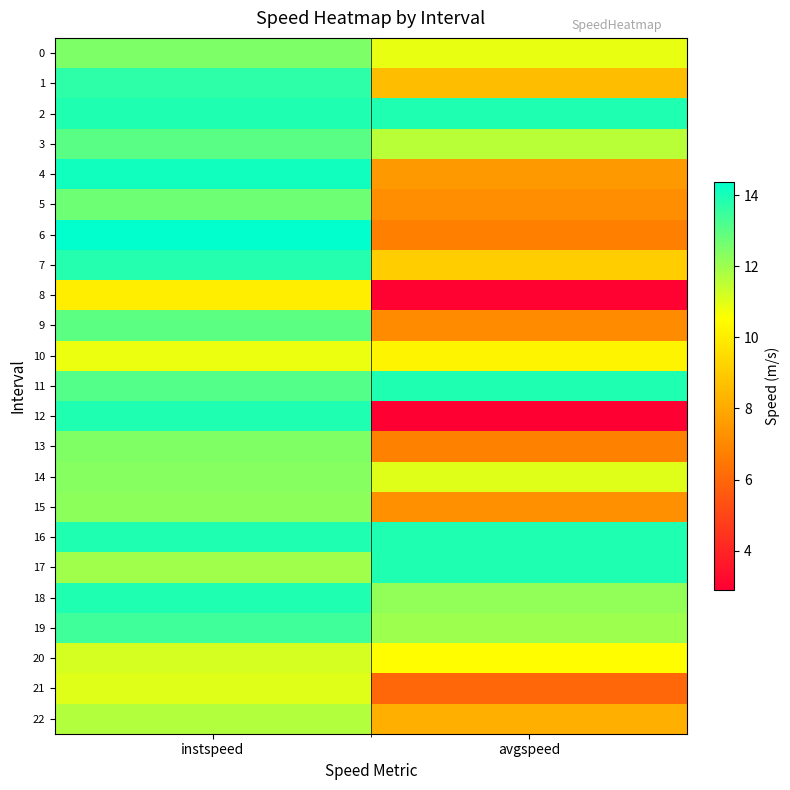

List the series in order of their peak value, highest first.

6, 4, 2, 11, 12, 16, 17, 18, 7, 1, 19, 3, 9, 5, 0, 13, 14, 15, 22, 20, 21, 10, 8